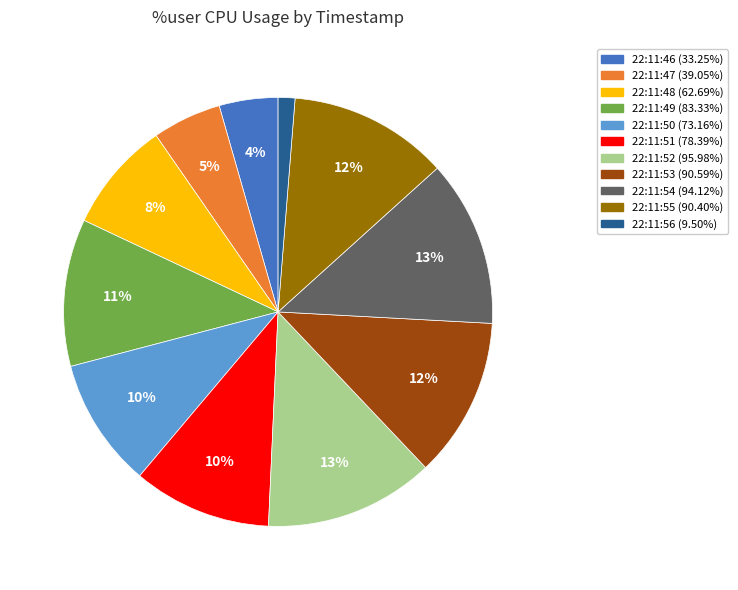

To the nearest percent, what portion does 22:11:50 represent?

10%